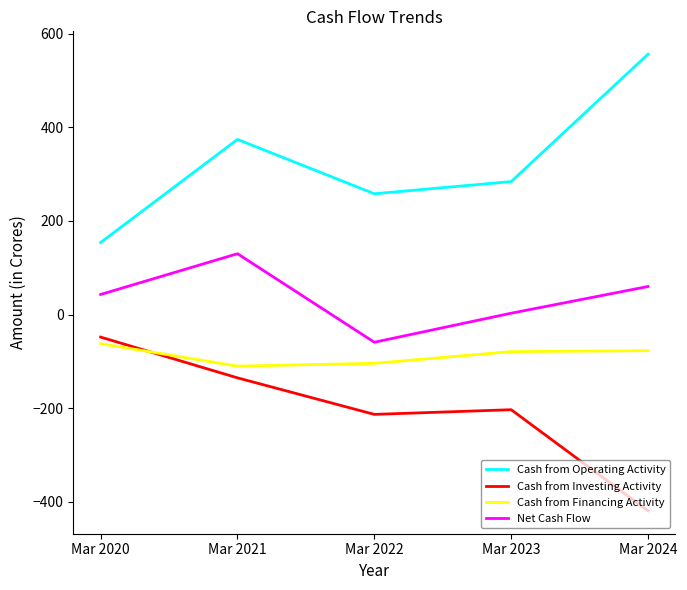

Where is the first local maximum for Cash from Investing Activity?

Mar 2023